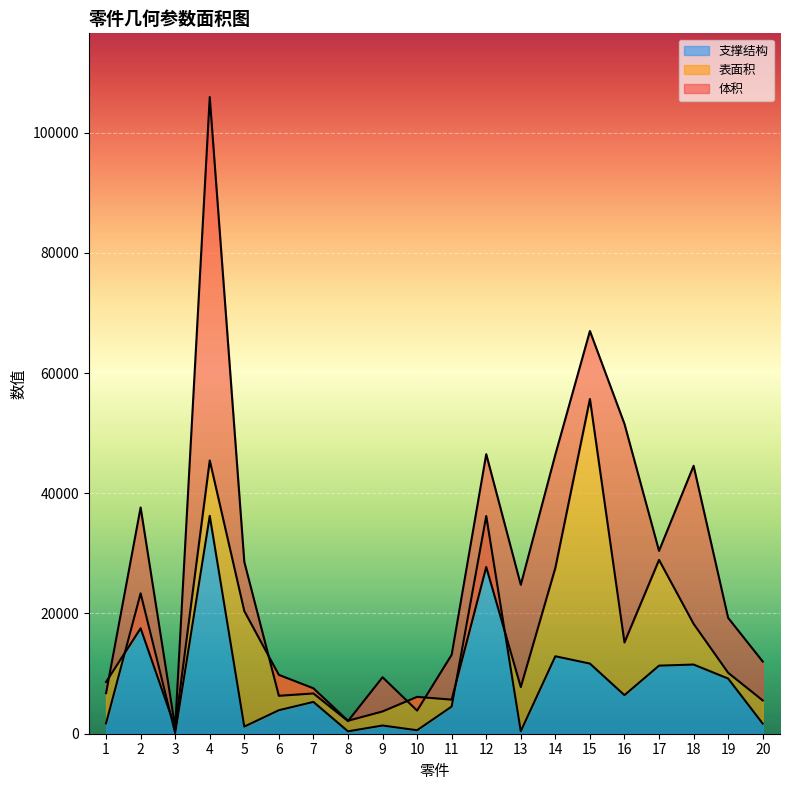

What are all the series names shown in the legend?

体积, 表面积, 支撑结构